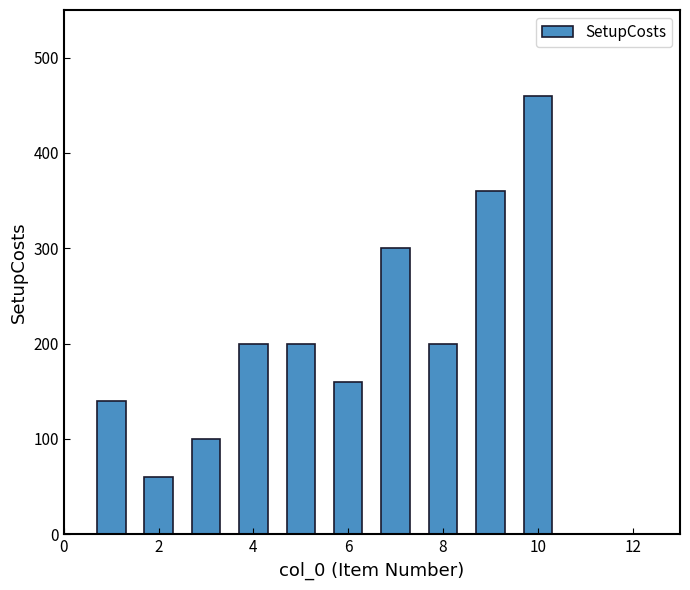

What is the minimum value shown in the chart?

60